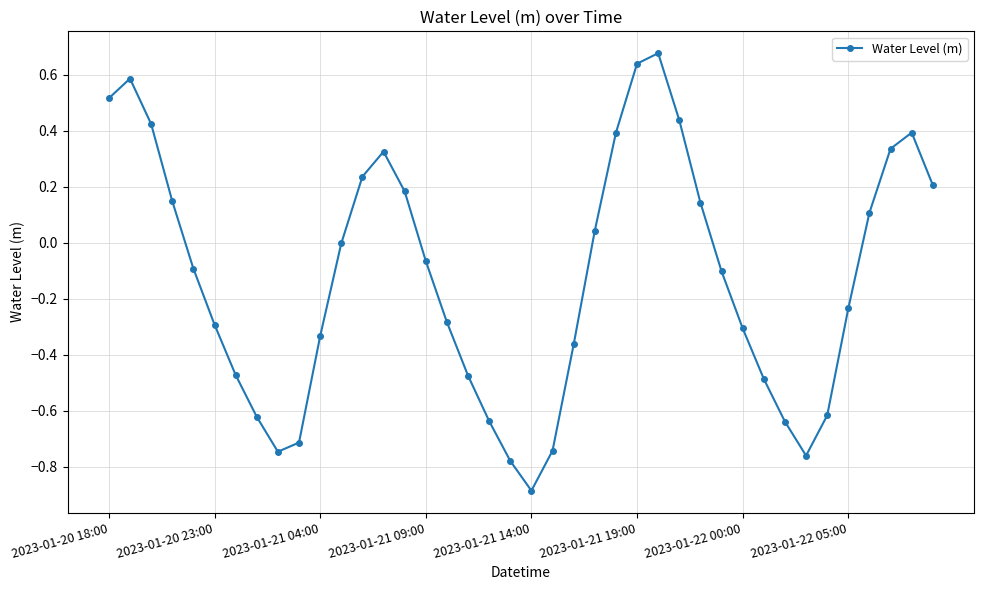

How many interior local valleys (lower than both neighbors) does the data have?

3